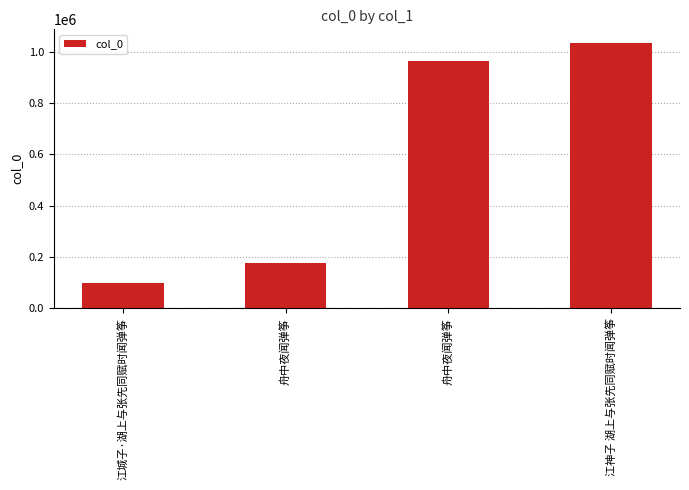

Reading right to left, extract all data points from this chart.

江神子 湖上与张先同赋时闻弹筝=1035985	舟中夜闻弹筝=965052	舟中夜闻弹筝=176210	江城子·湖上与张先同赋时闻弹筝=98905